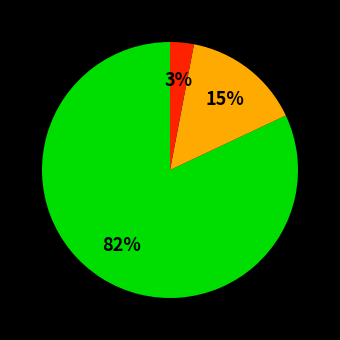

Is there any slice that represents more than half of the pie?

Yes